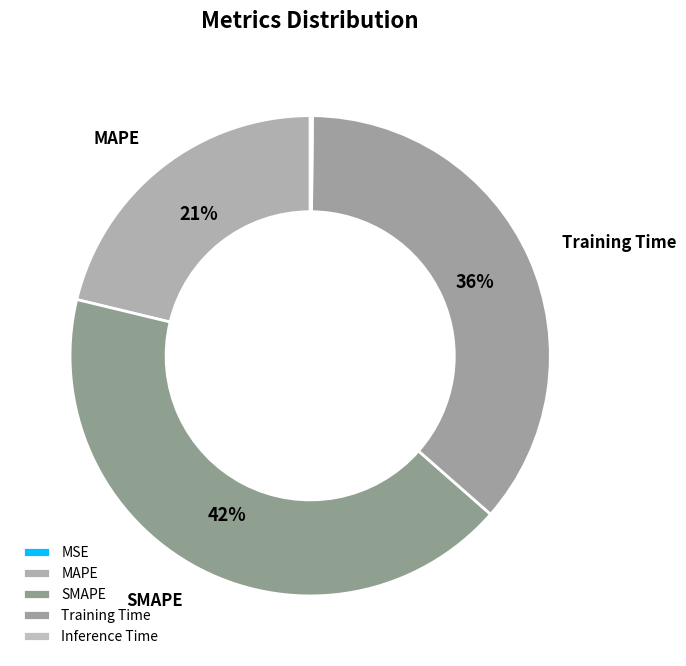

Is Training Time the majority of the pie?

No